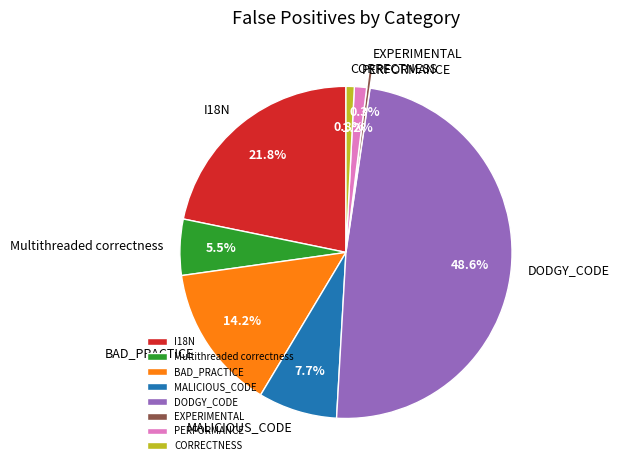

True or false: MALICIOUS_CODE accounts for 2% of the total.

False